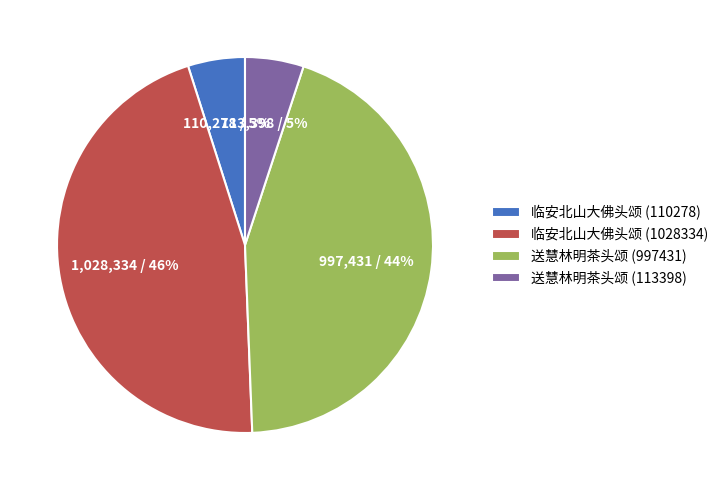

True or false: 送慧林明茶头颂 (113398) accounts for 13% of the total.

False